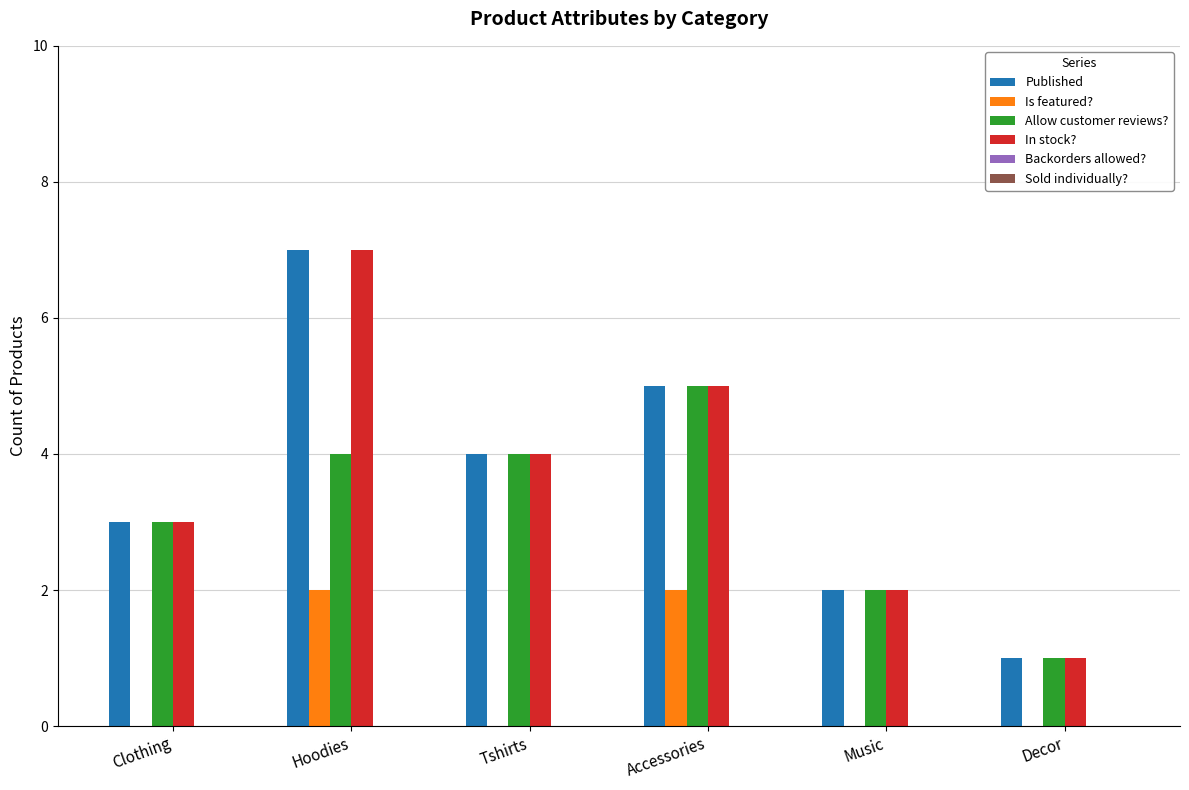

What is the difference between the Published values at Music and Hoodies?

5